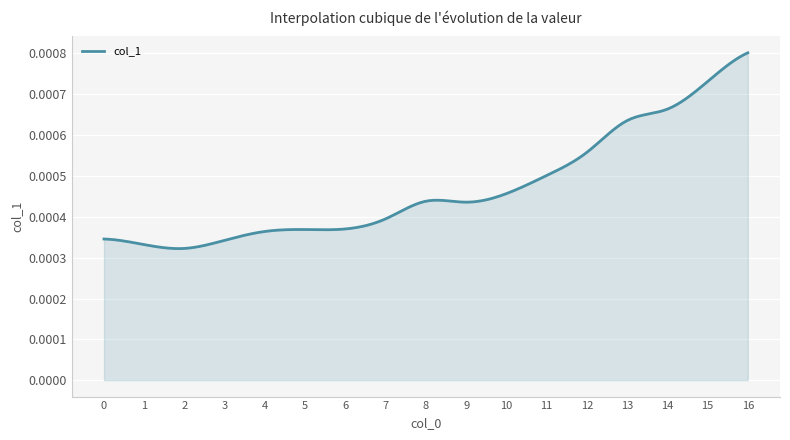

Is this an area chart (filled region under the line)?

Yes